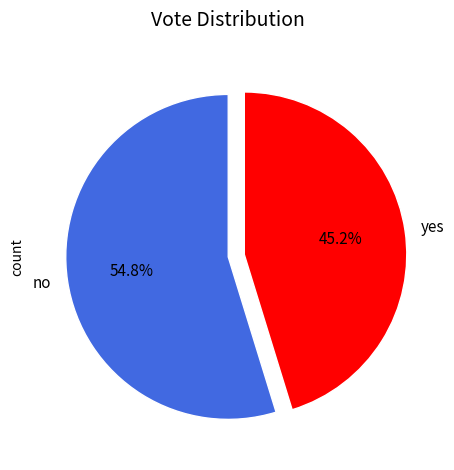

The no slice represents 55% of the pie. True or false?

True